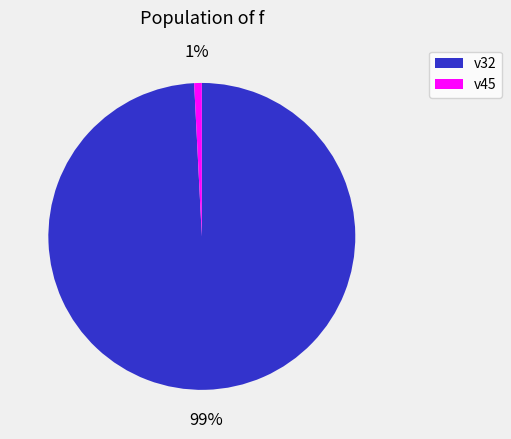

How many slices are in this pie chart?

2